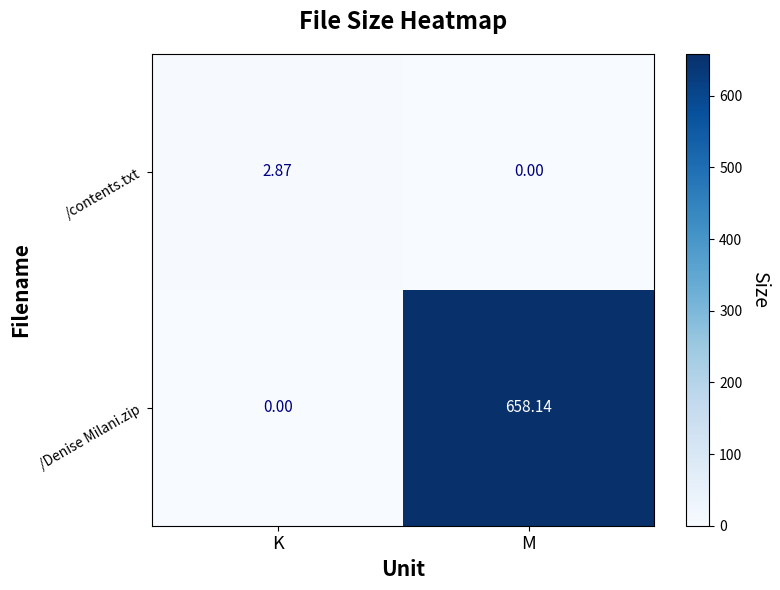

List the series in order of their peak value, lowest first.

/contents.txt, /Denise Milani.zip